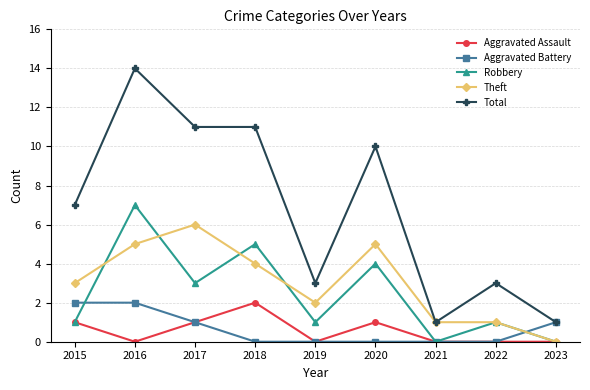

The value of Total at 2016 is 18. True or false?

False